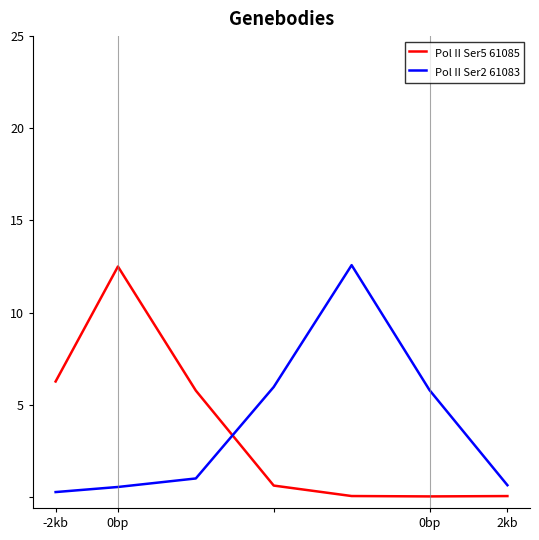

What is the maximum value shown in the chart?

12.6